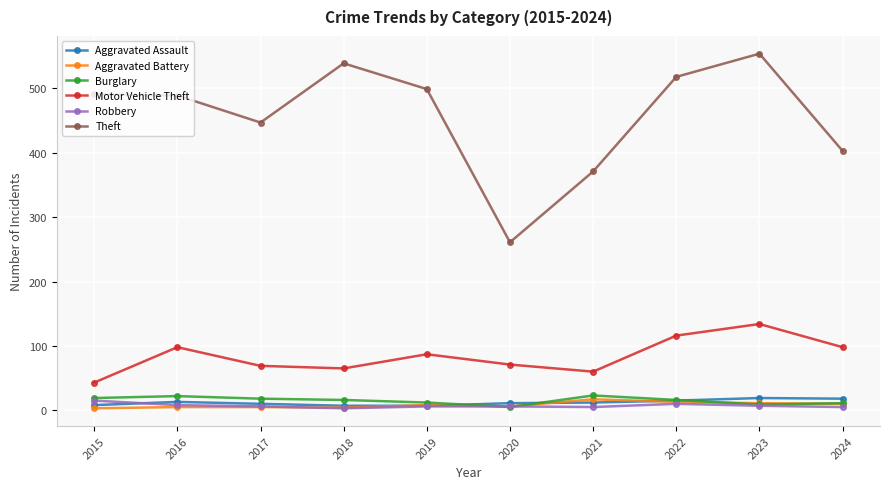

Is it true that Aggravated Assault equals 12 at 2021?

True